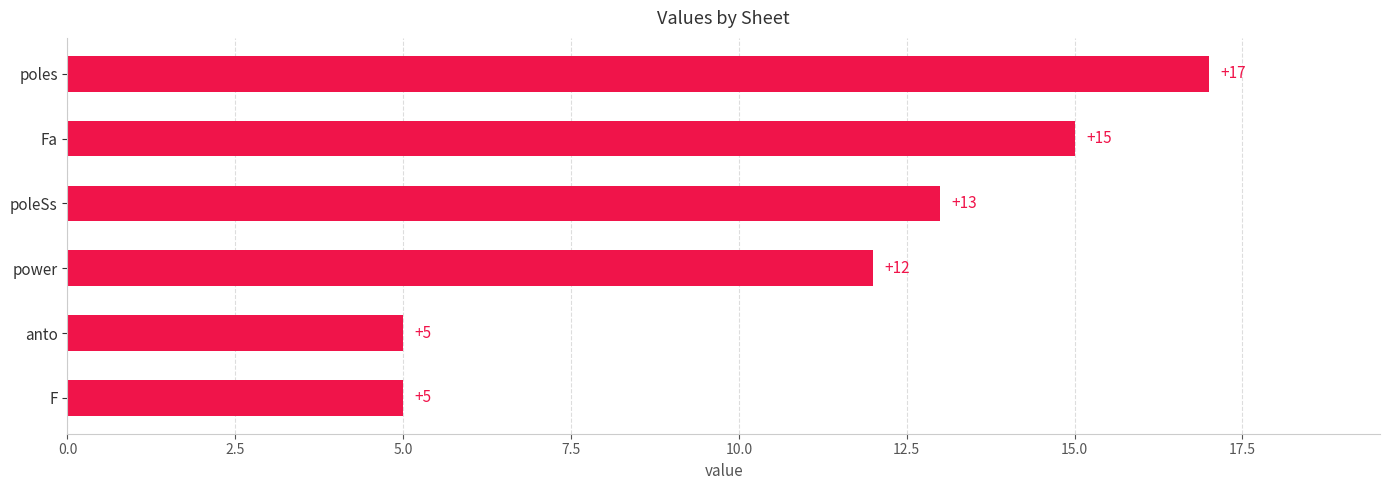

What is the smallest value displayed?

5